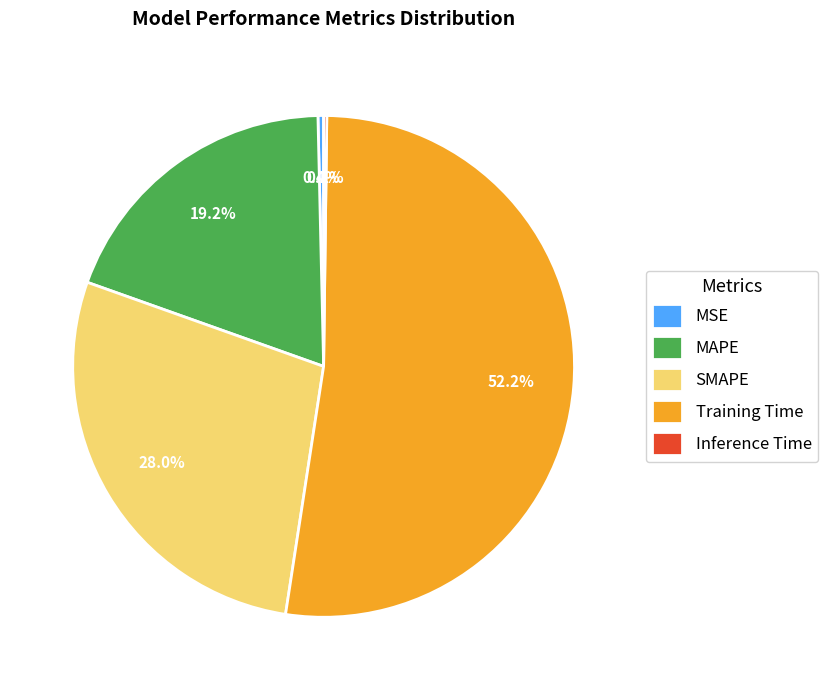

To the nearest percent, what is the combined percentage of SMAPE and MSE?

28%